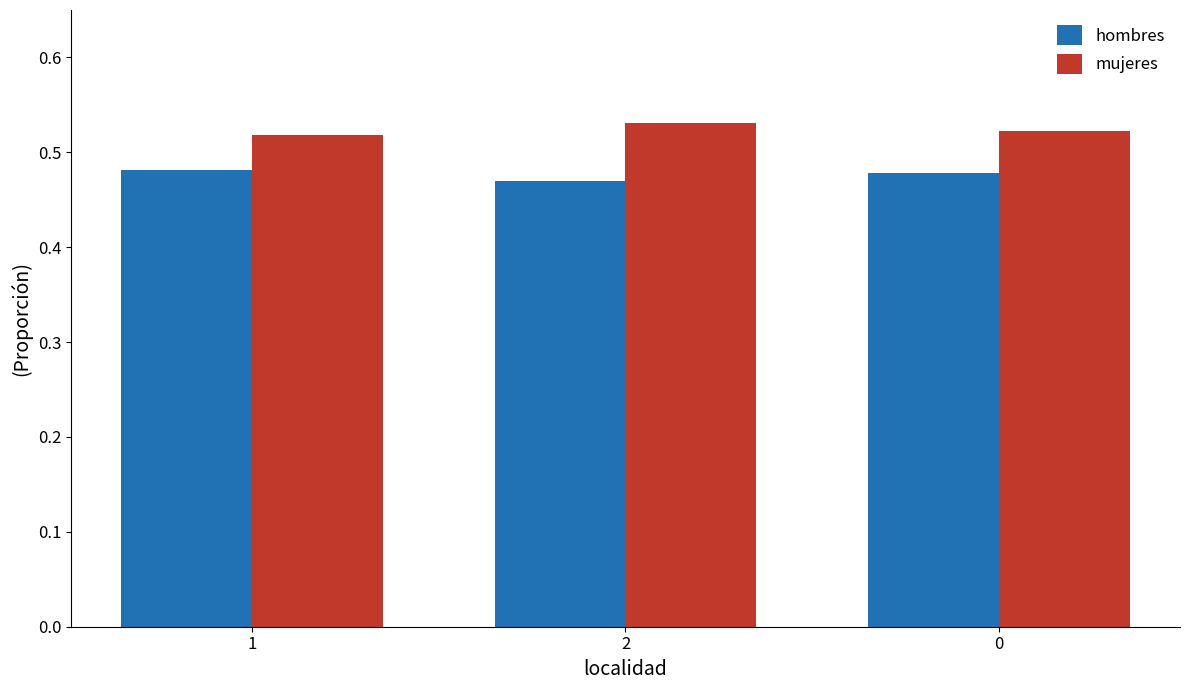

Rank the series by their average value, from lowest to highest.

hombres, mujeres